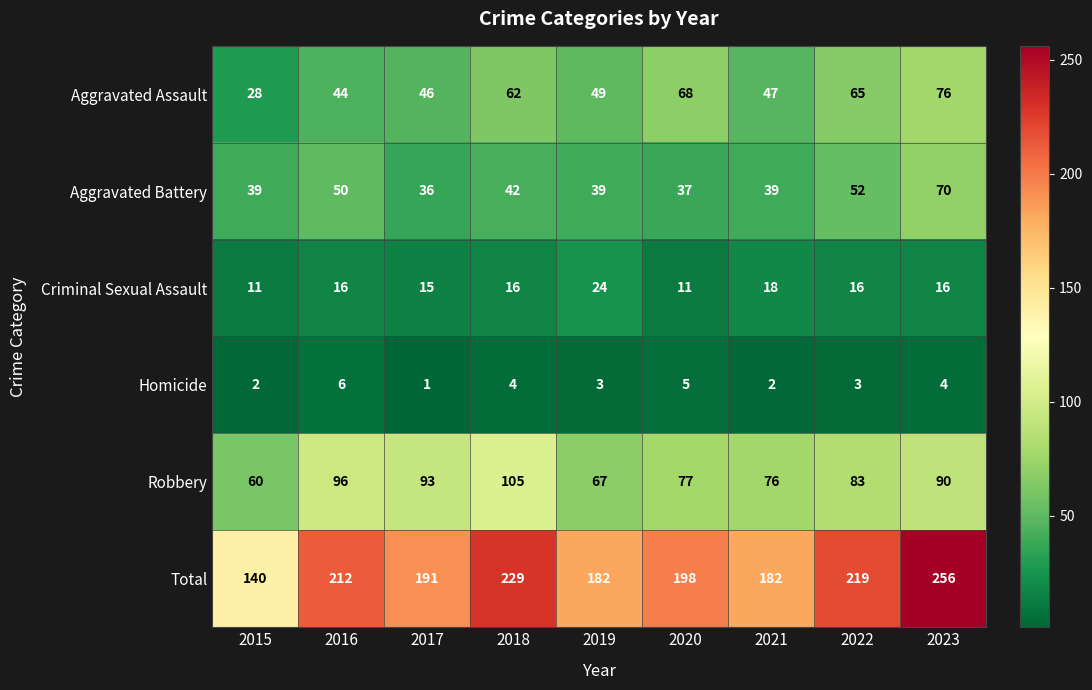

At which label does Total first exceed 198?

2016